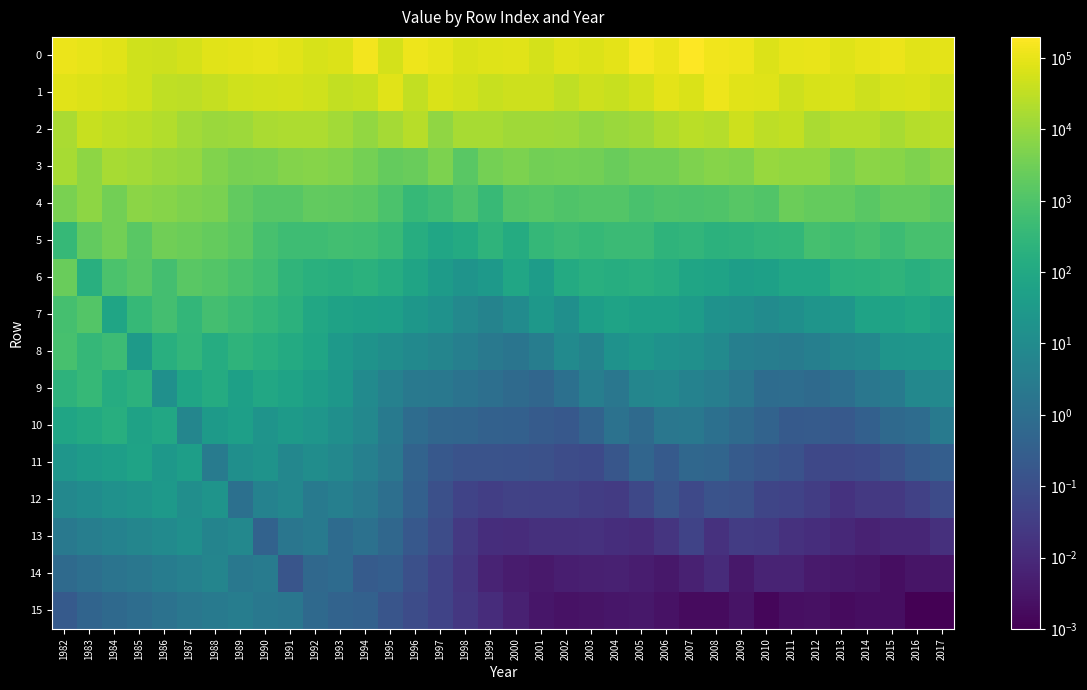

How many data points does each series have?

36